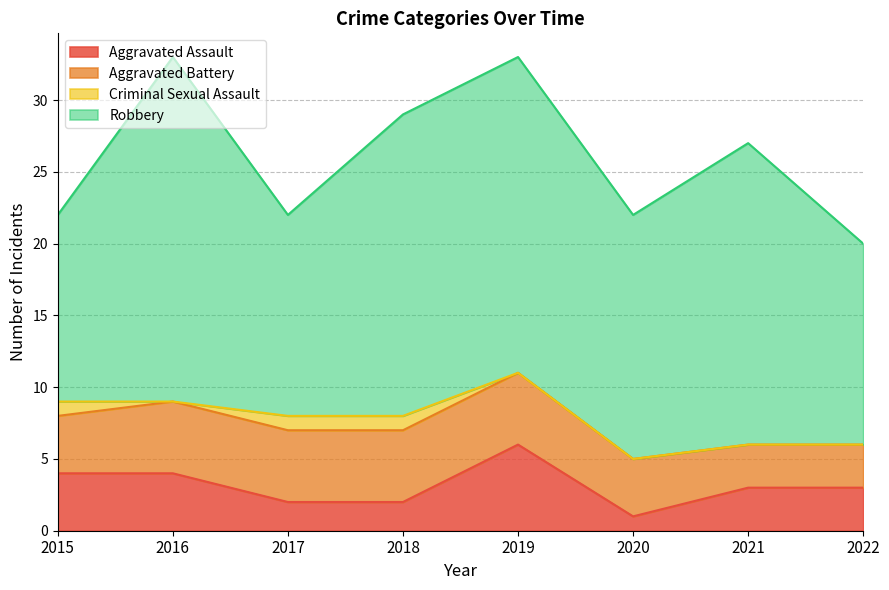

At 2016, list the series in order from smallest to largest.

Criminal Sexual Assault, Aggravated Assault, Aggravated Battery, Robbery